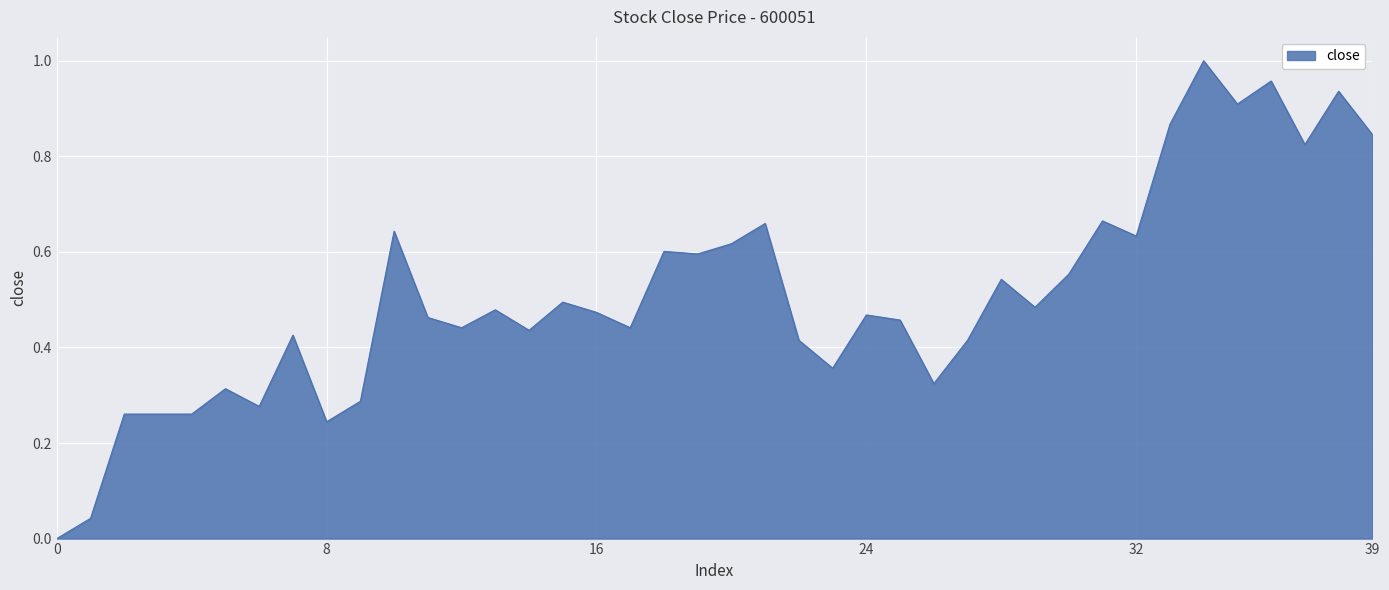

Reading left to right, transcribe all the data shown in this chart.

0.0	0.0	0.3	0.3	0.3	0.3	0.3	0.4	0.2	0.3	0.6	0.5	0.4	0.5	0.4	0.5	0.5	0.4	0.6	0.6	0.6	0.7	0.4	0.4	0.5	0.5	0.3	0.4	0.5	0.5	0.6	0.7	0.6	0.9	1.0	0.9	1.0	0.8	0.9	0.8